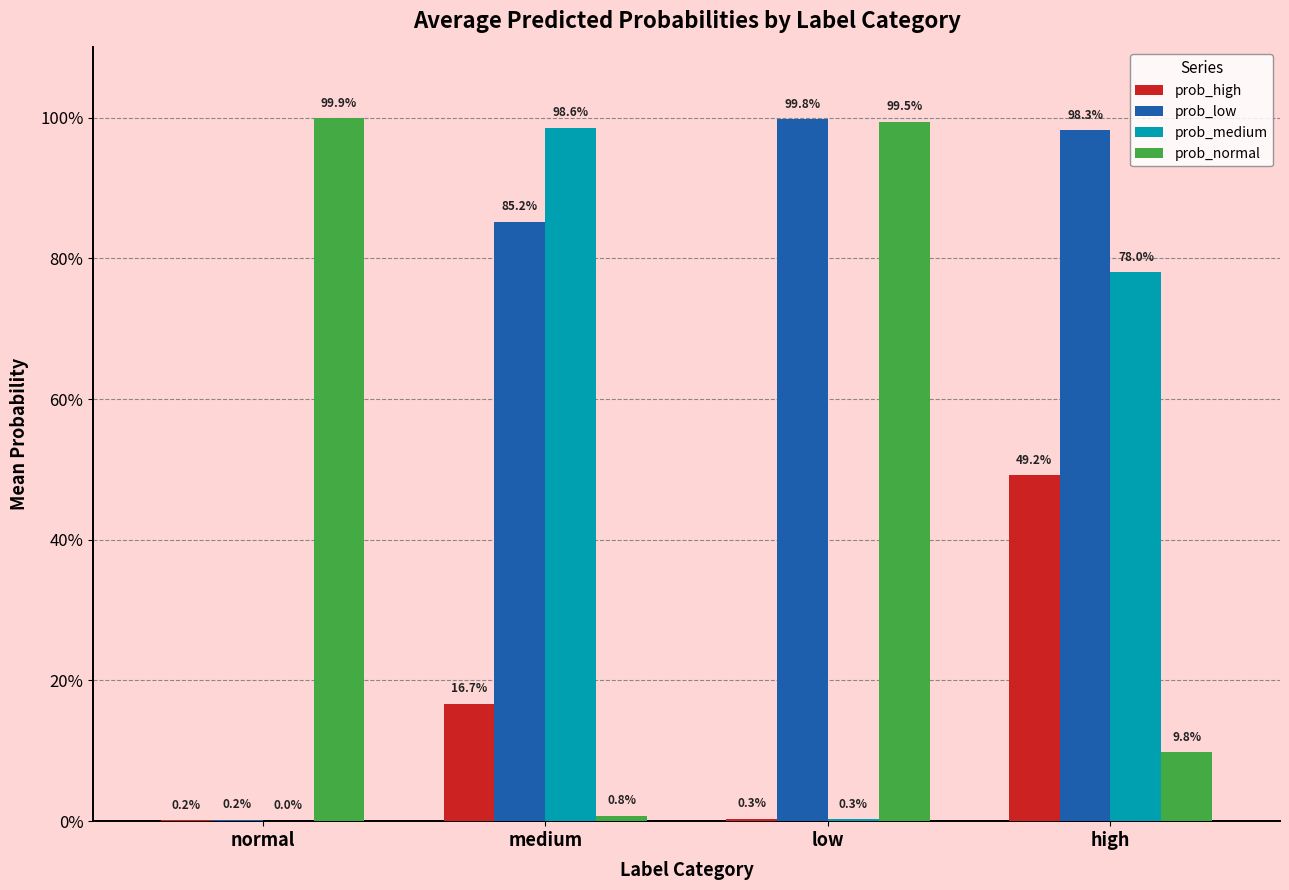

Reading left to right, what are all the values shown in this chart?

prob_high: normal=0.0	medium=0.2	low=0.0	high=0.5
prob_low: normal=0.0	medium=0.9	low=1.0	high=1.0
prob_medium: normal=0.0	medium=1.0	low=0.0	high=0.8
prob_normal: normal=1.0	medium=0.0	low=1.0	high=0.1